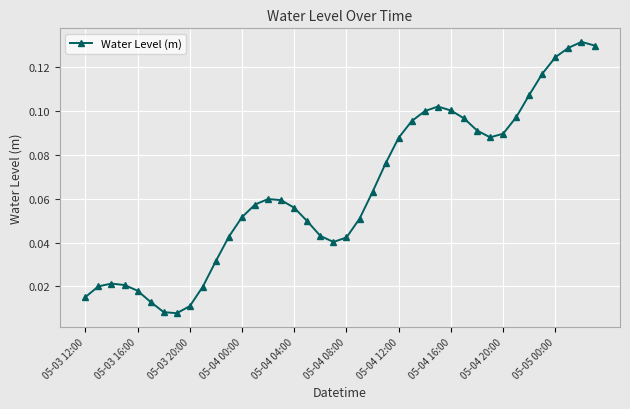

How many points are lower than both their immediate neighbors (excluding endpoints)?

3